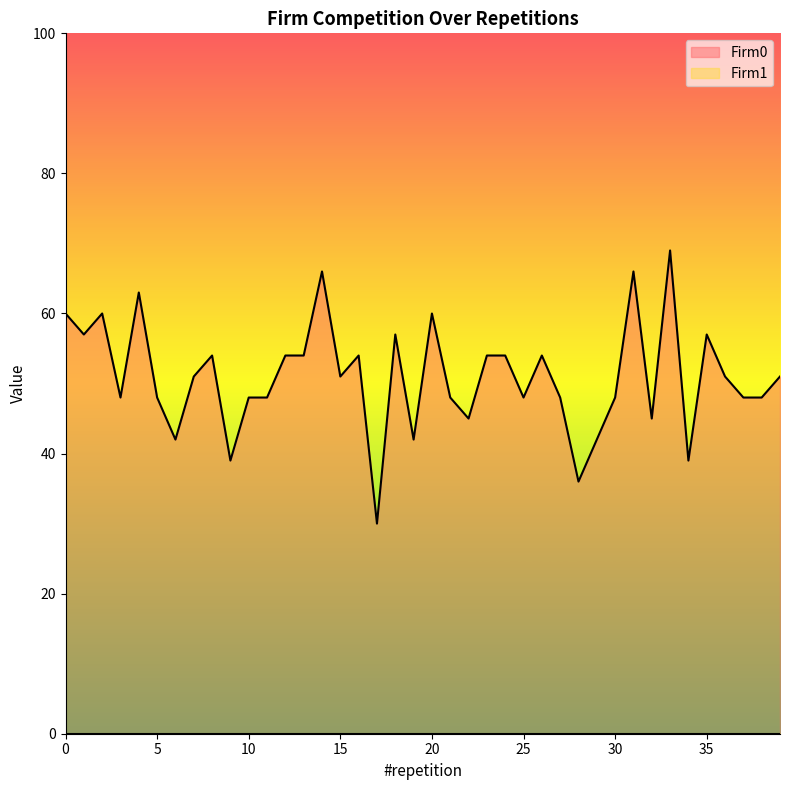

Rank the categories by value from lowest to highest.

17, 28, 9, 34, 6, 19, 29, 22, 32, 3, 5, 10, 11, 21, 25, 27, 30, 37, 38, 7, 15, 36, 39, 8, 12, 13, 16, 23, 24, 26, 1, 18, 35, 0, 2, 20, 4, 14, 31, 33